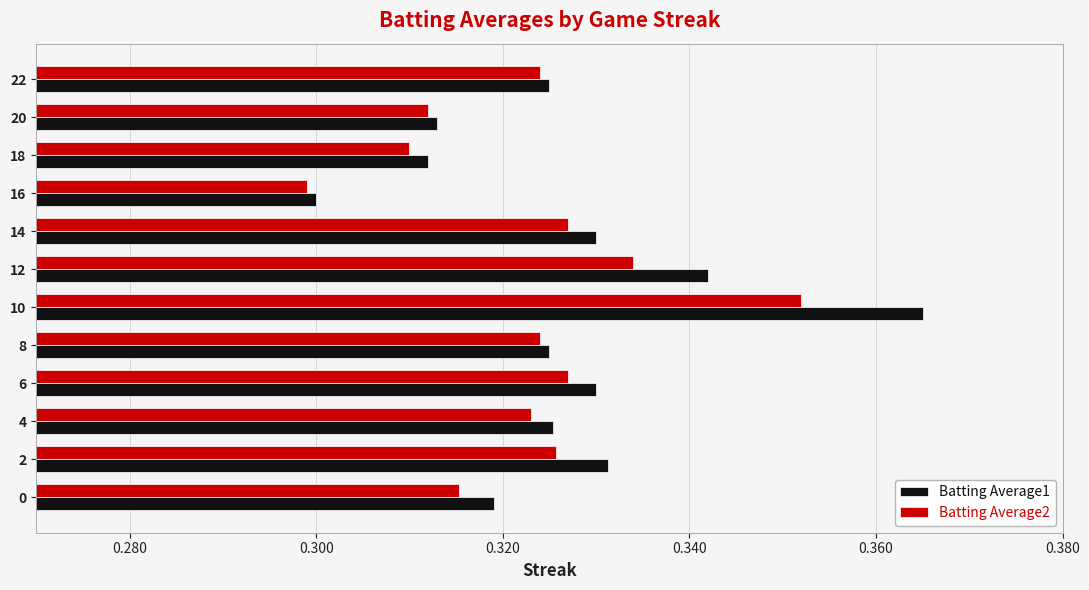

Which series has the widest spread of values?

Batting Average1